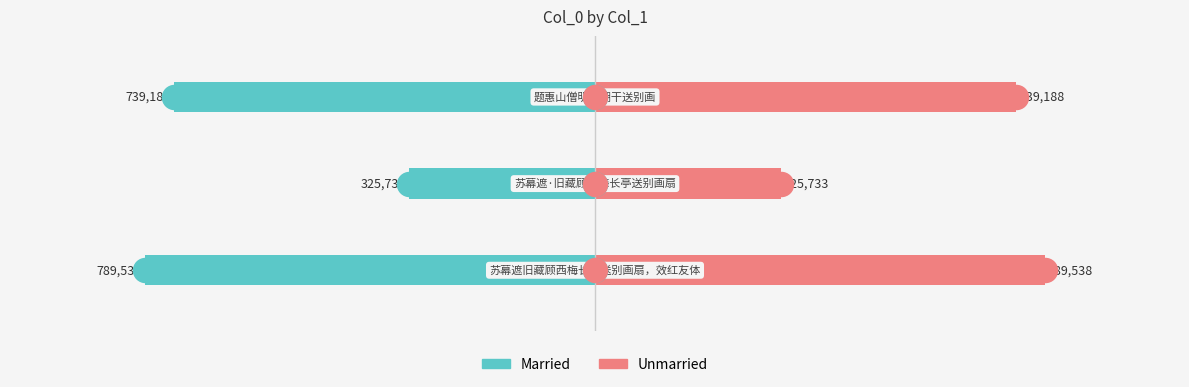

Is the value of Unmarried at 0 greater than the value of Married at 0?

Yes